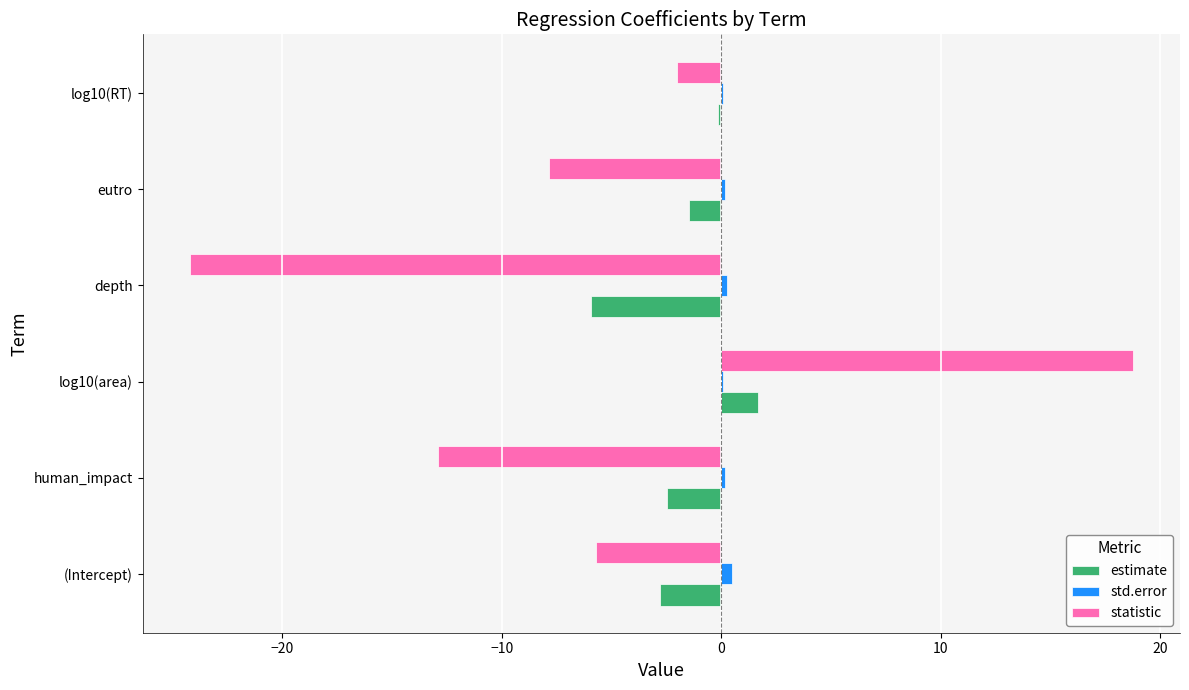

Is the value of std.error at eutro greater than the value of statistic at (Intercept)?

Yes